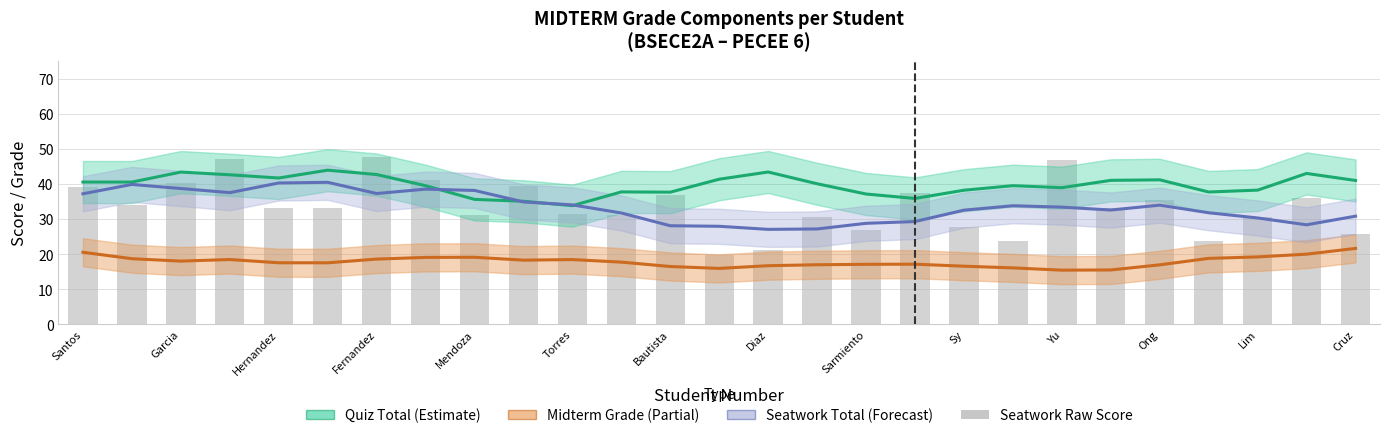

Reading left to right, transcribe all the data shown in this chart.

Quiz Total (Estimate): 40.5	40.5	43.4	42.6	41.7	43.9	42.7	39.5	35.6	35.0	33.8	37.7	37.6	41.3	43.4	40.0	37.1	35.8	38.2	39.5	38.9	41.0	41.2	37.7	38.2	43.0	41.0
Midterm Grade (Partial): 20.5	18.7	18.0	18.5	17.5	17.5	18.6	19.1	19.1	18.3	18.4	17.7	16.5	15.9	16.7	17.0	17.1	17.1	16.6	16.1	15.4	15.5	16.9	18.8	19.2	20.0	21.6
Seatwork Total (Forecast): 37.2	39.8	38.7	37.5	40.3	40.4	37.3	38.5	38.1	34.9	34.0	31.7	28.1	27.9	27.0	27.2	28.8	29.3	32.5	33.8	33.4	32.6	33.9	31.8	30.3	28.3	30.8
Seatwork (raw): 39.0	33.9	40.2	47.2	33.1	33.1	47.6	41.1	31.2	39.3	31.3	31.3	36.9	19.7	21.2	30.5	26.9	37.5	27.7	23.7	46.7	33.2	35.5	23.6	30.6	35.9	25.8